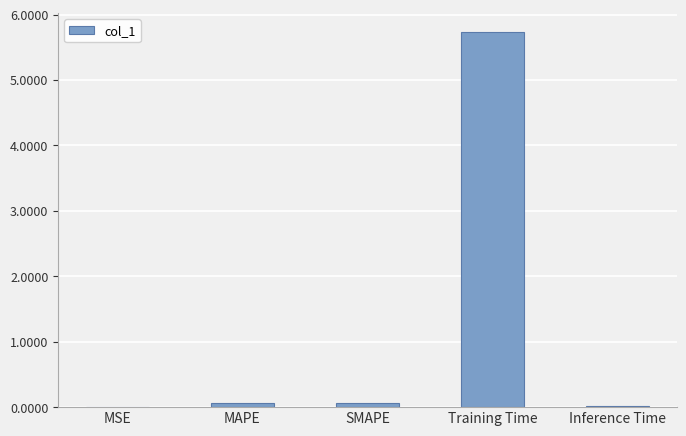

Which has a higher value, MSE or SMAPE?

SMAPE